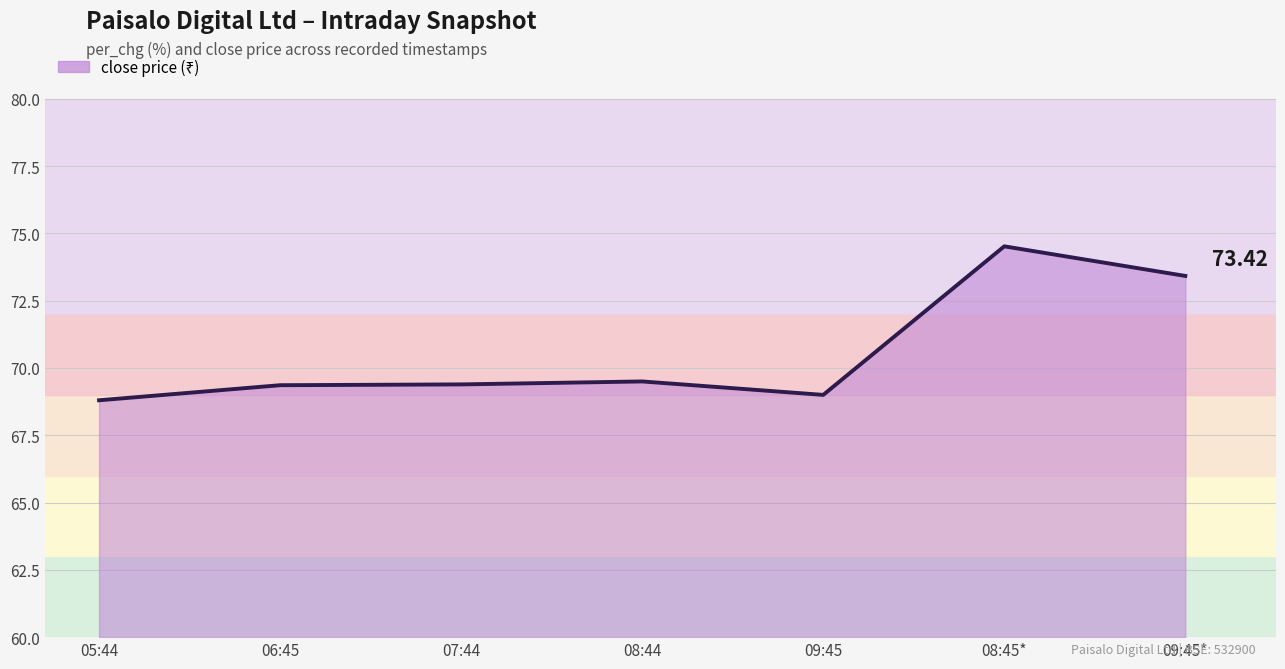

Rank the categories by value from lowest to highest.

05:44, 09:45, 06:45, 07:44, 08:44, 09:45*, 08:45*